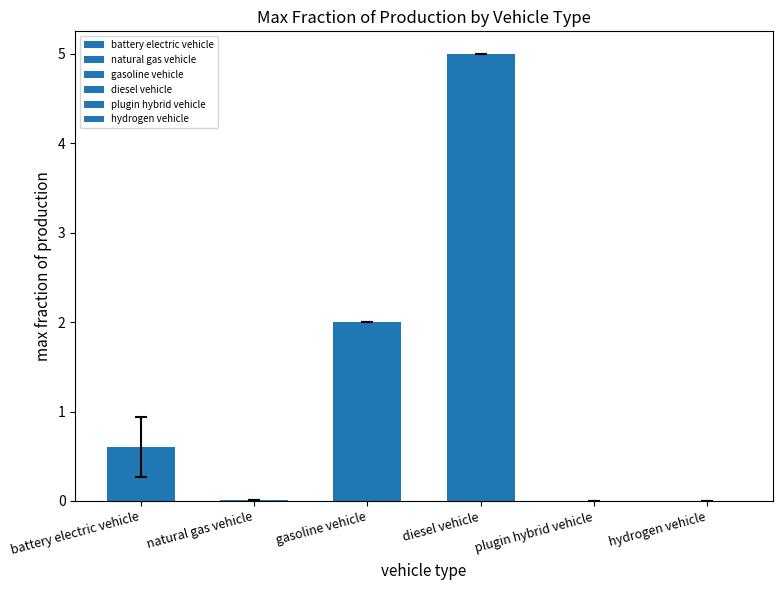

Which series has the largest total across all categories?

diesel vehicle